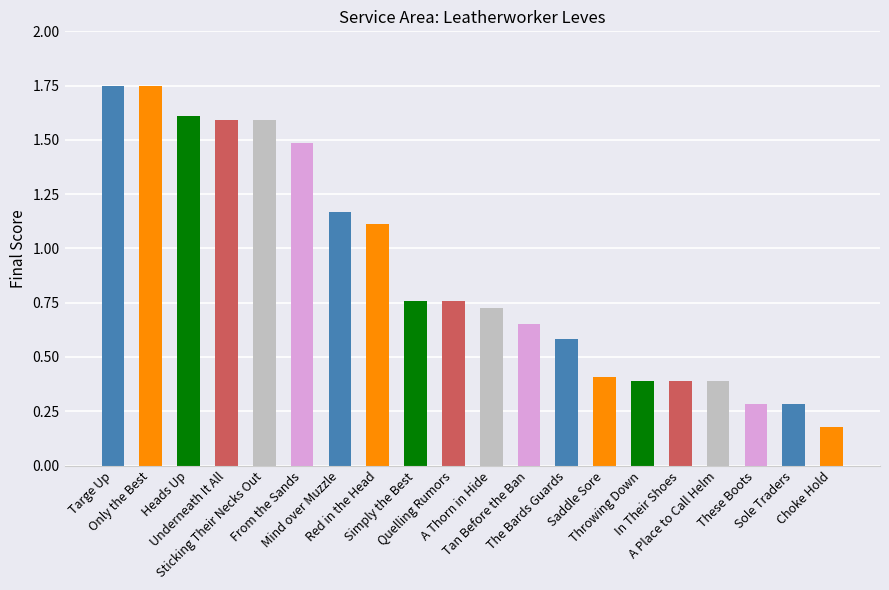

Is it true that the value at A Place to Call Helm is 0.4?

True